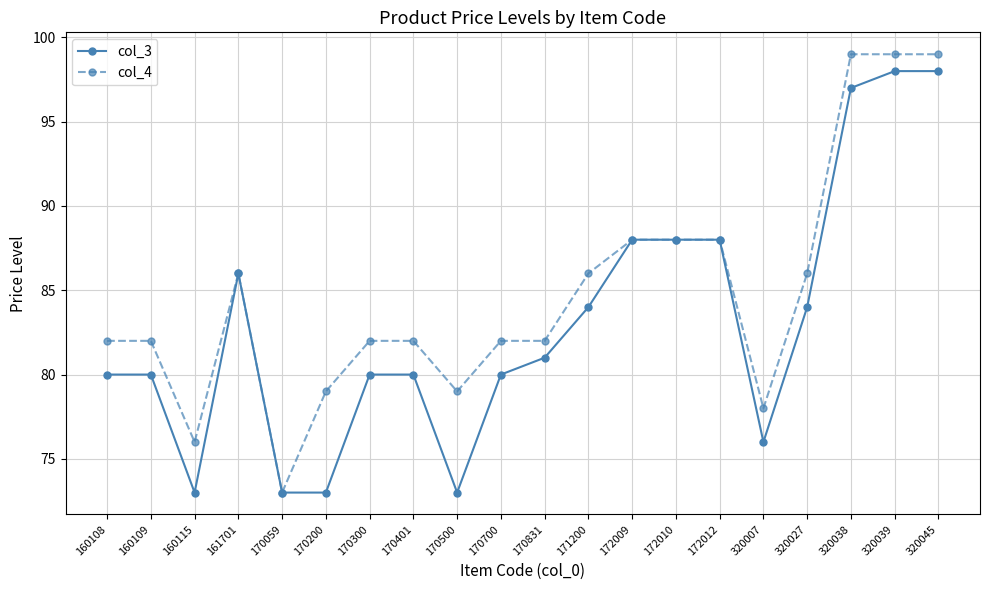

Reading left to right, transcribe all the data shown in this chart.

col_3: 160108=80	160109=80	160115=73	161701=86	170059=73	170200=73	170300=80	170401=80	170500=73	170700=80	170831=81	171200=84	172009=88	172010=88	172012=88	320007=76	320027=84	320038=97	320039=98	320045=98
col_4: 160108=82	160109=82	160115=76	161701=86	170059=73	170200=79	170300=82	170401=82	170500=79	170700=82	170831=82	171200=86	172009=88	172010=88	172012=88	320007=78	320027=86	320038=99	320039=99	320045=99